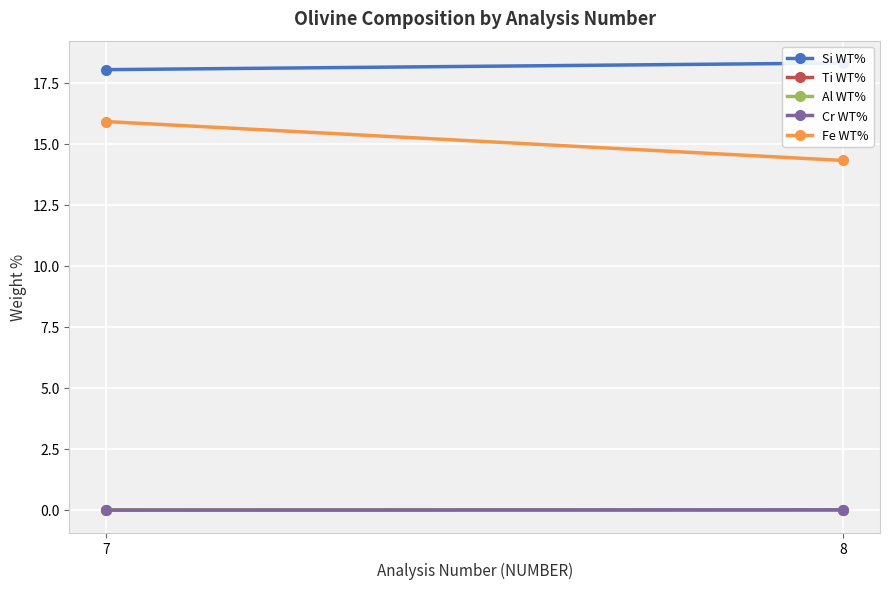

Is the value of Fe WT% at 7 greater than the value of Cr WT% at 8?

Yes